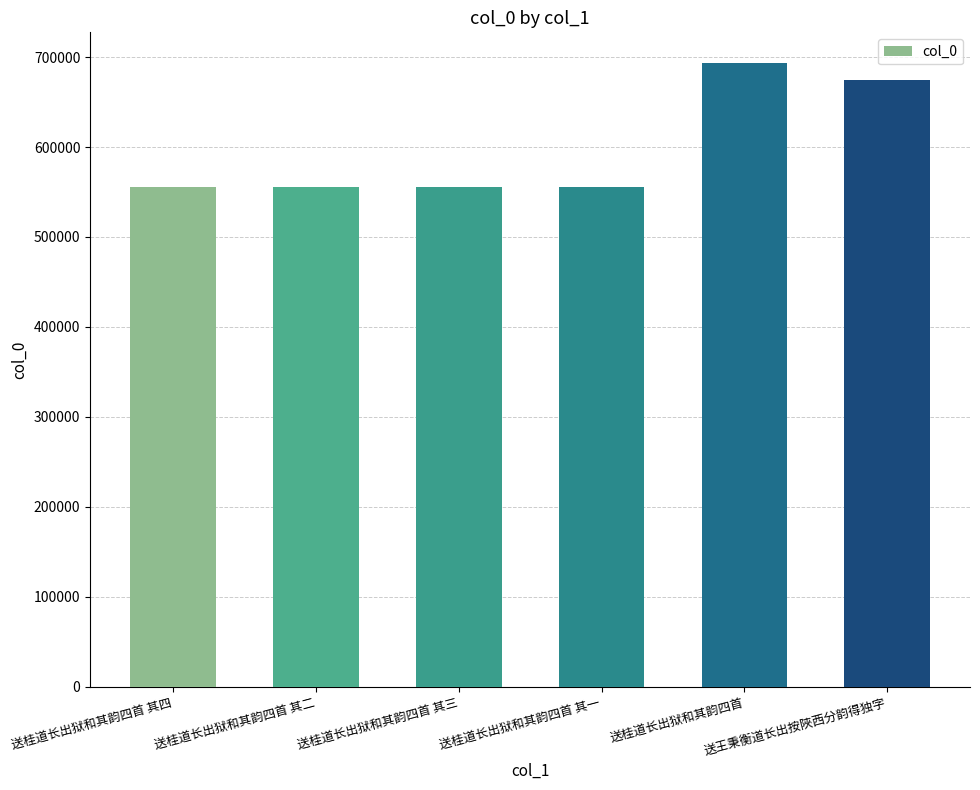

What is the difference between the maximum and second lowest values?

137135